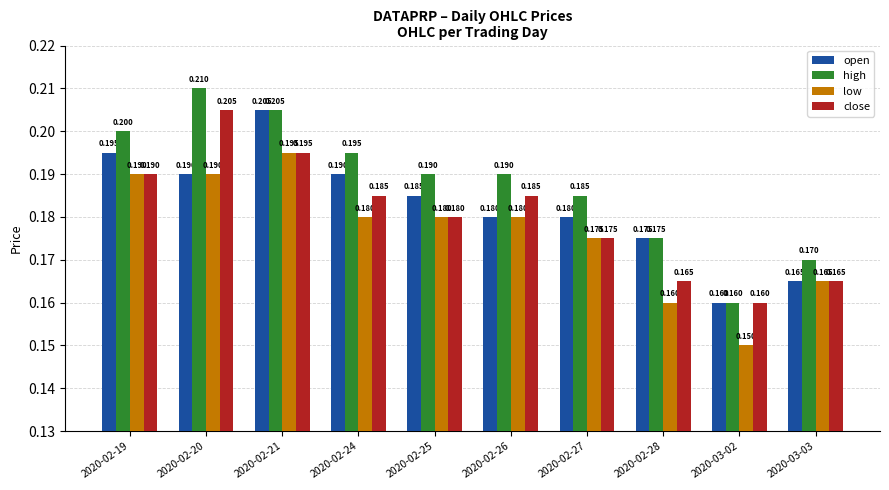

Rank the series by their average value, from lowest to highest.

low, close, open, high